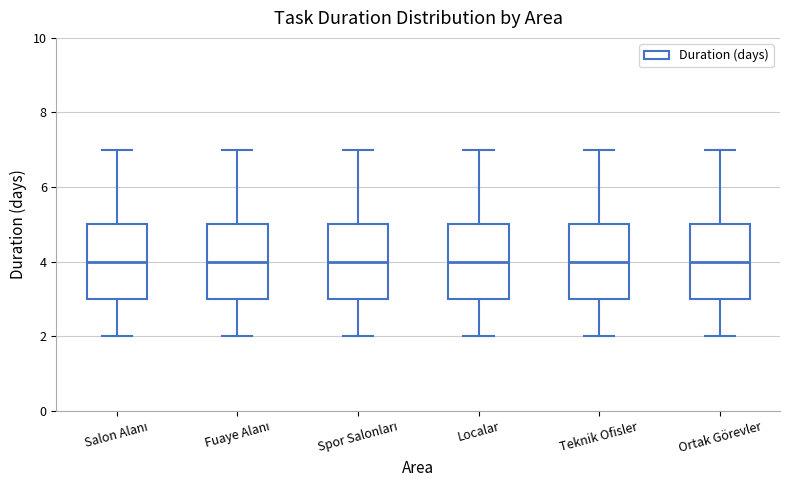

Where does the upper whisker of the box for Salon Alanı end on the y-axis? The values are not printed on the chart, so give them approximately, as read against the axis.

7